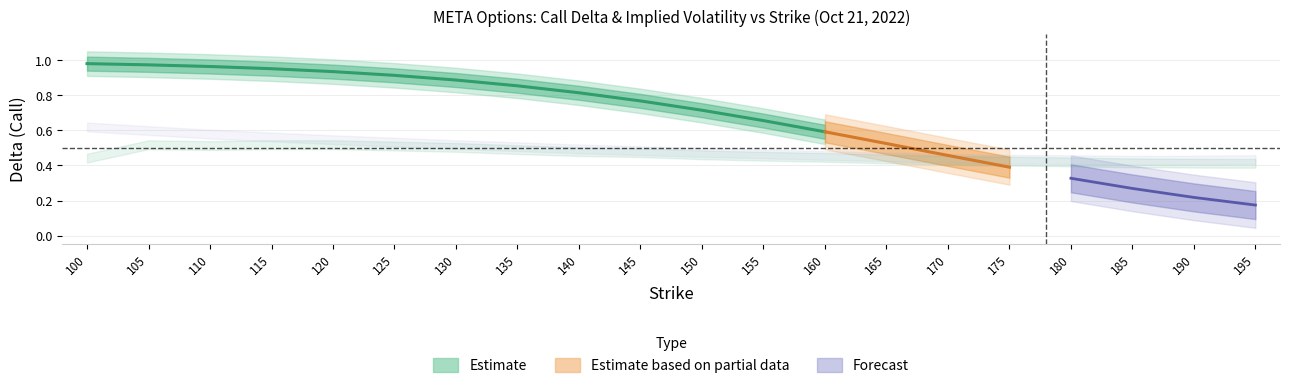

How many times do delta_call_lower and iv_put cross each other?

1